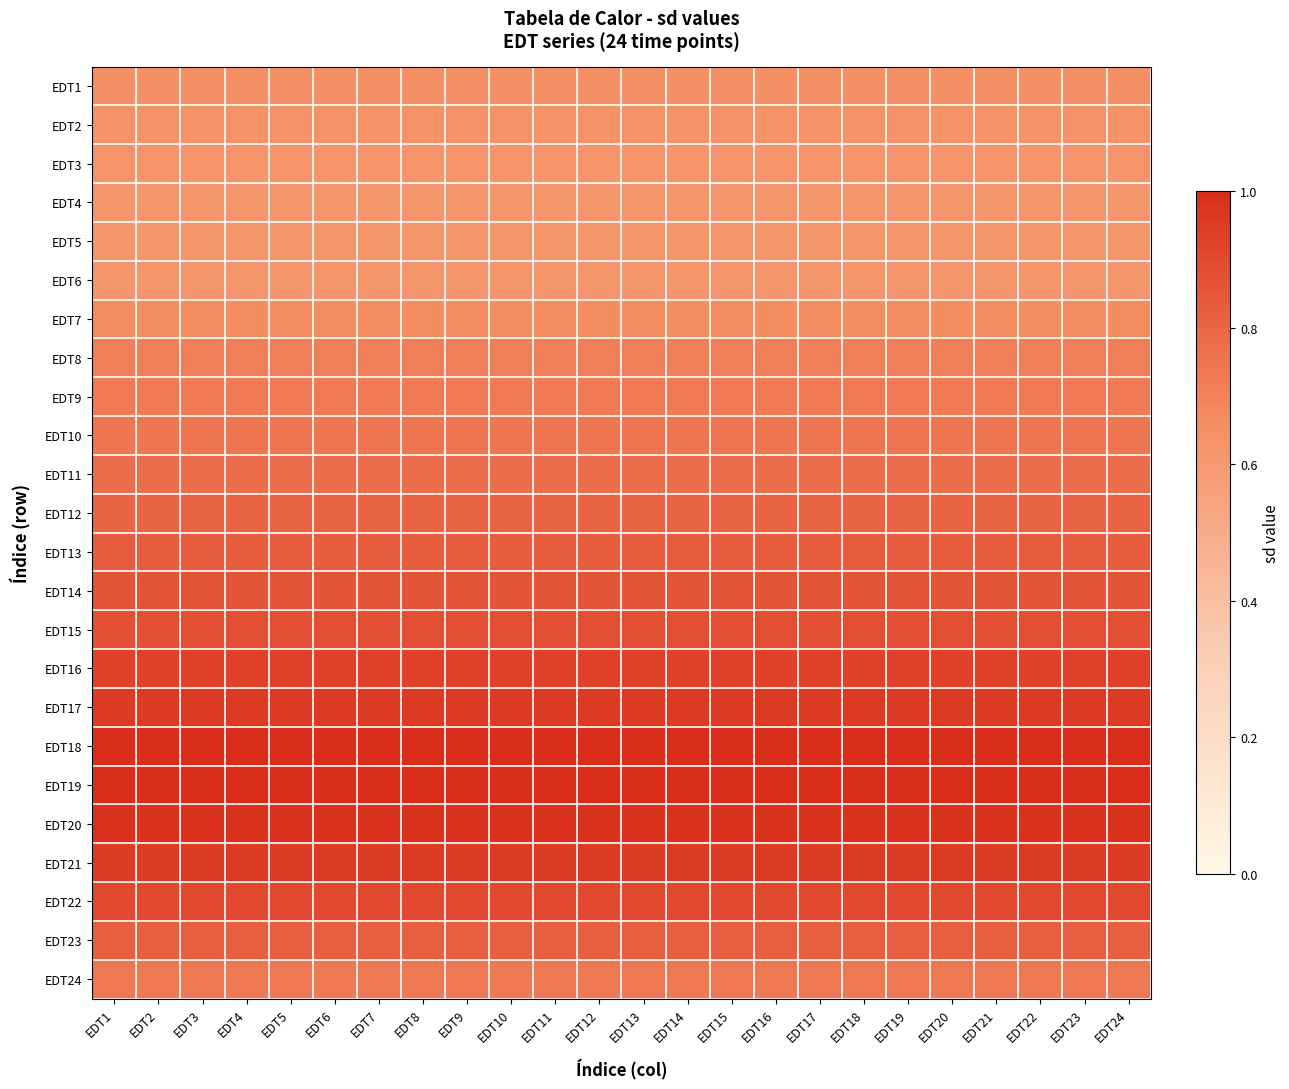

What is the greatest value displayed?

1.0